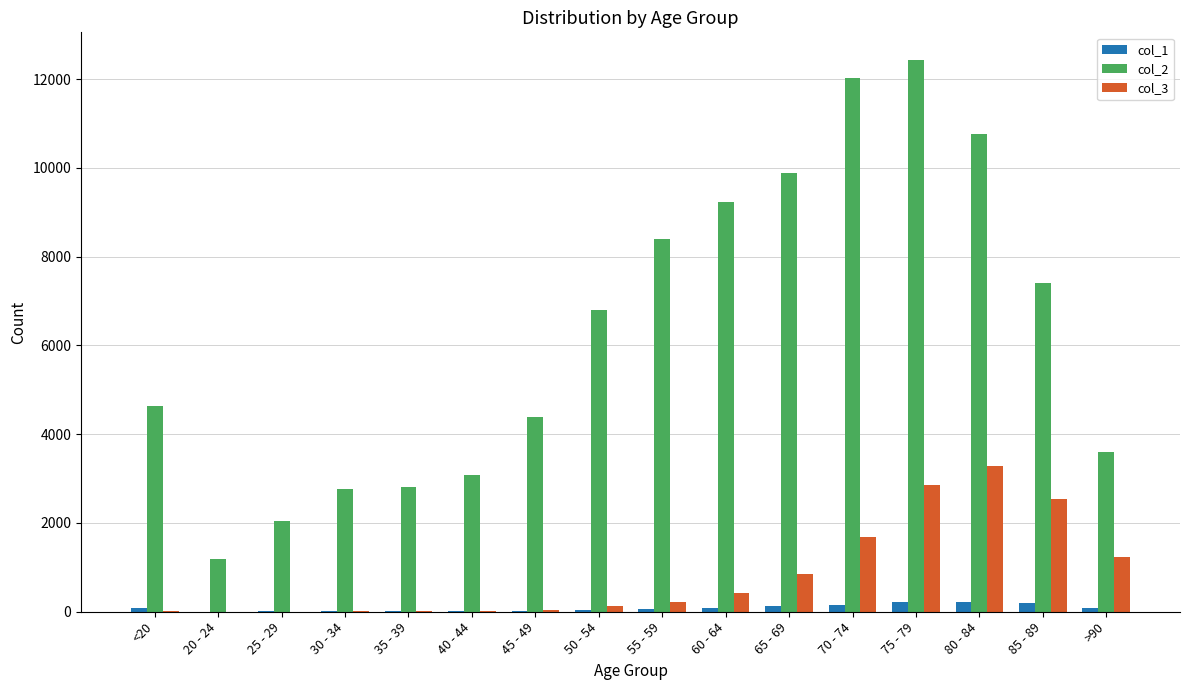

Read the col_3 value at 55 - 59, to the nearest 10.

230